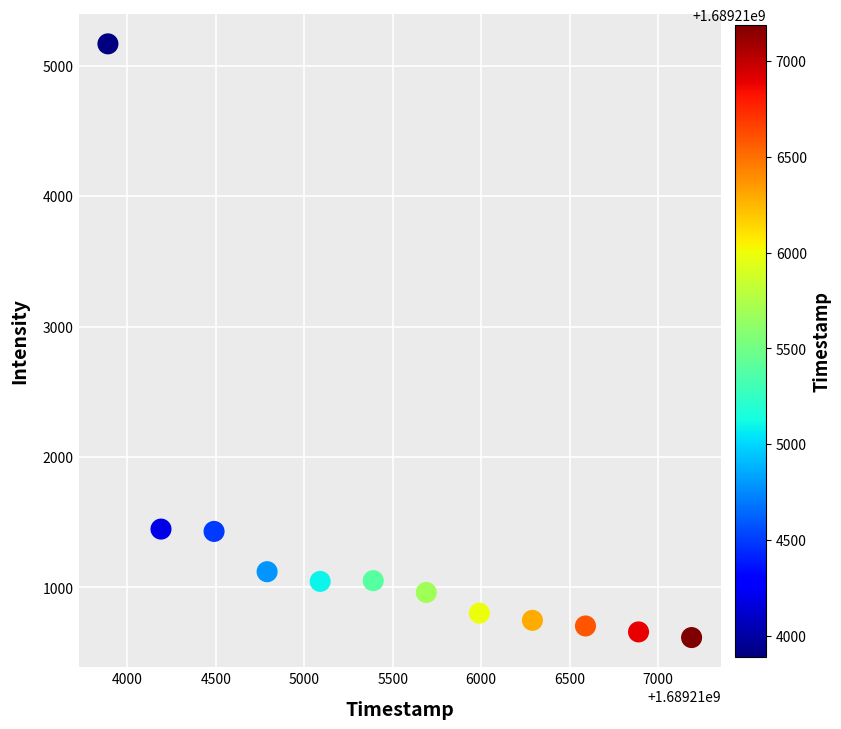

What is the average X value?

1689215540.0